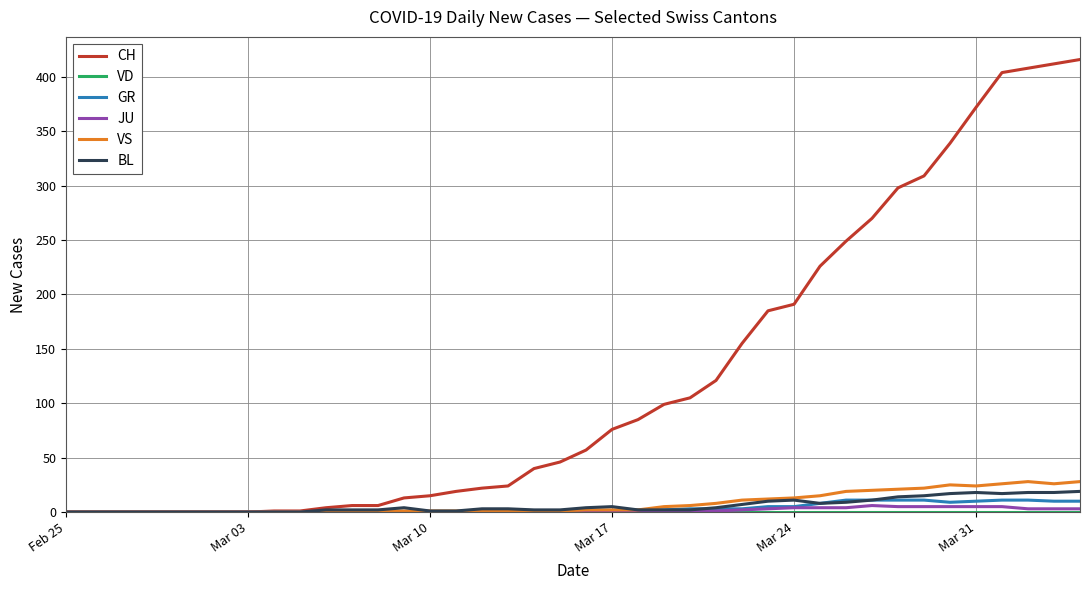

Which series has the widest spread of values?

CH